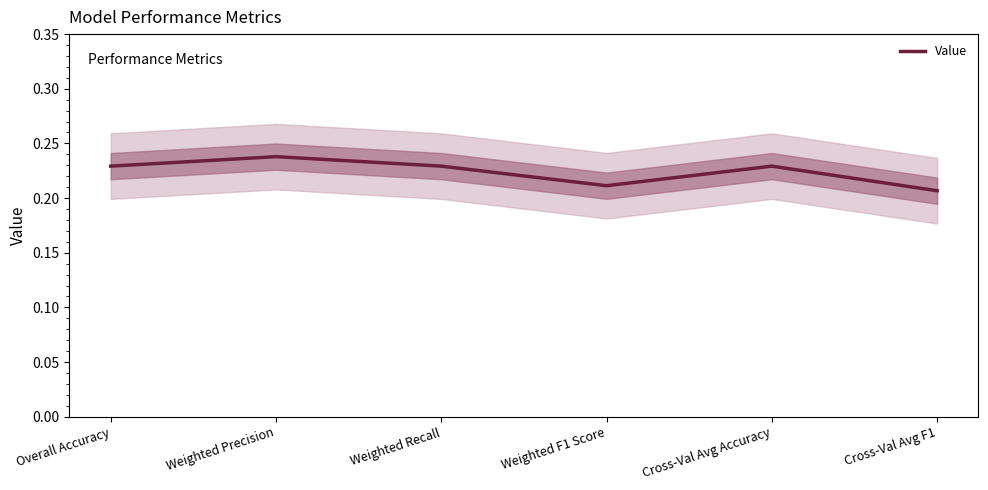

The chart shows a value of 0.3 at Weighted F1 Score. True or false?

False